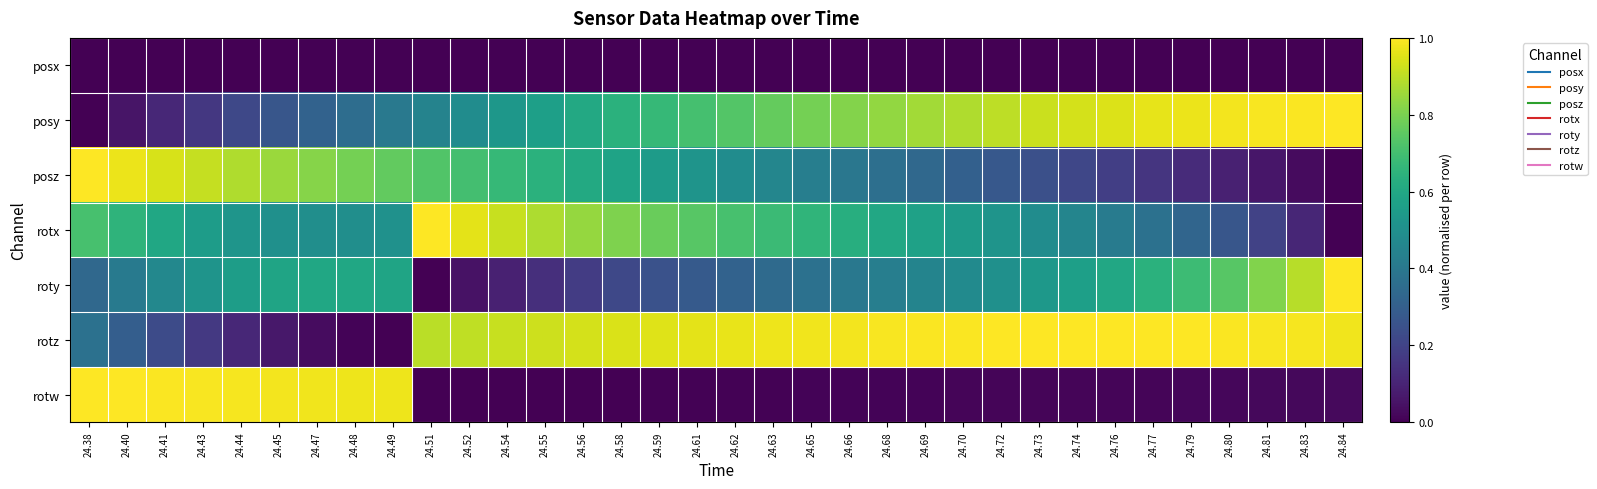

Rank the series at 24.73 from highest to lowest value.

rotz, posy, roty, rotx, posz, rotw, posx